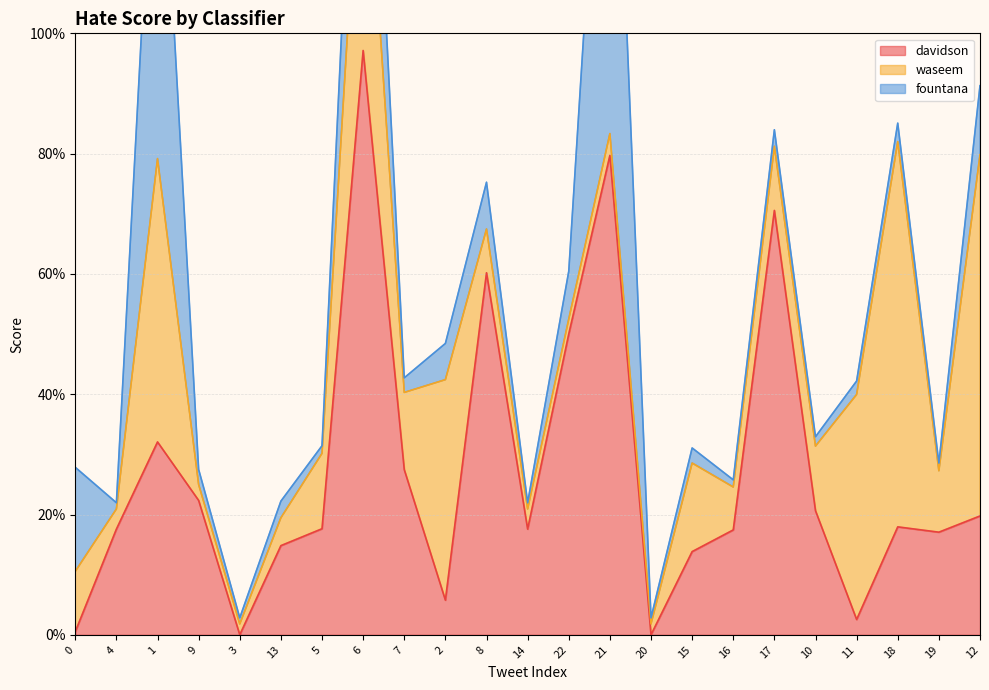

Is it true that davidson equals 0.1 at 1?

False